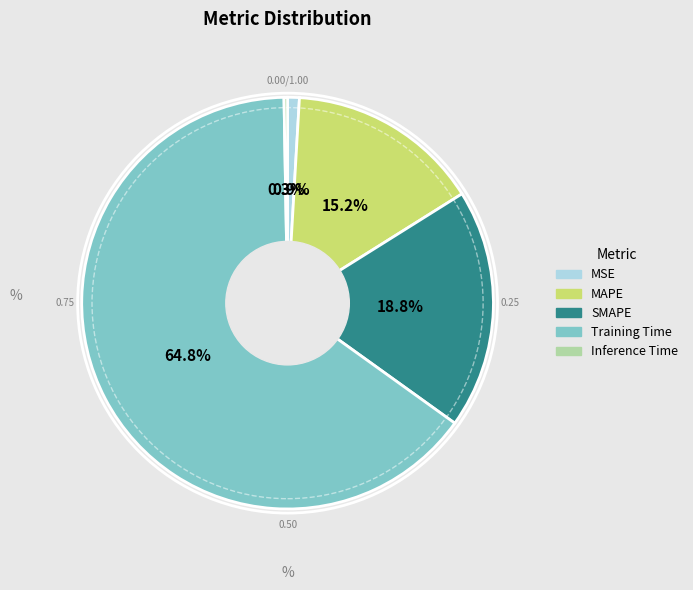

True or false: SMAPE accounts for 26% of the total.

False